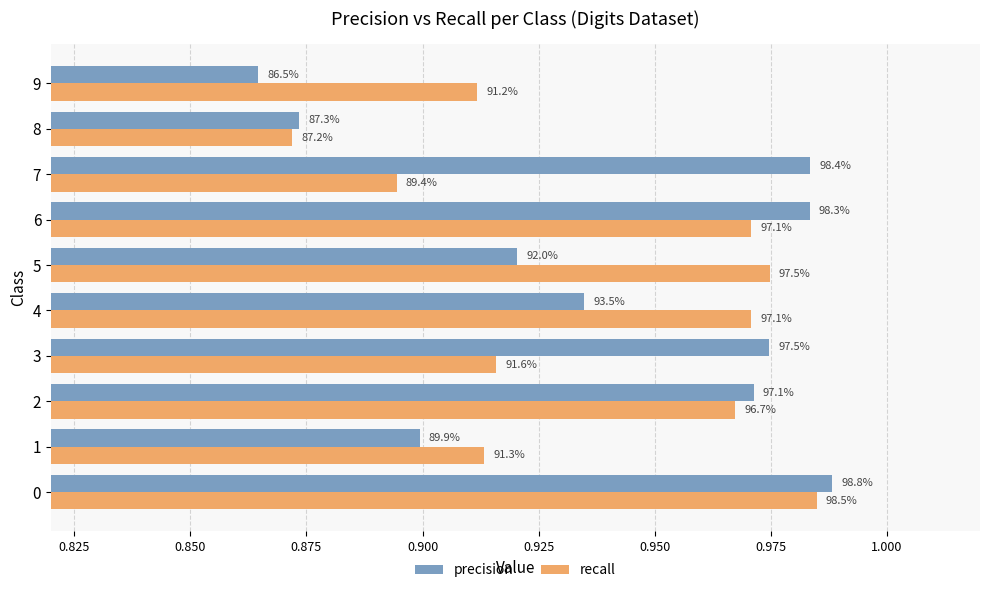

What are all the series names shown in the legend?

precision, recall